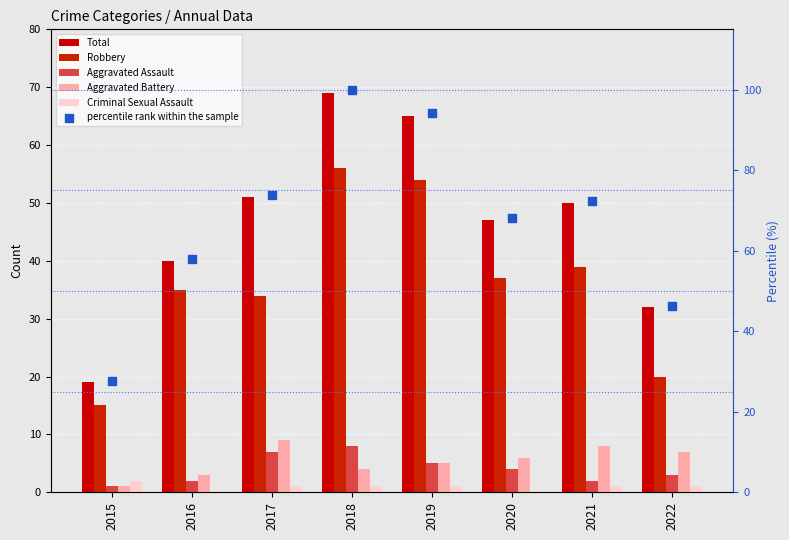

Which series contains the lowest Y value?

Criminal Sexual Assault